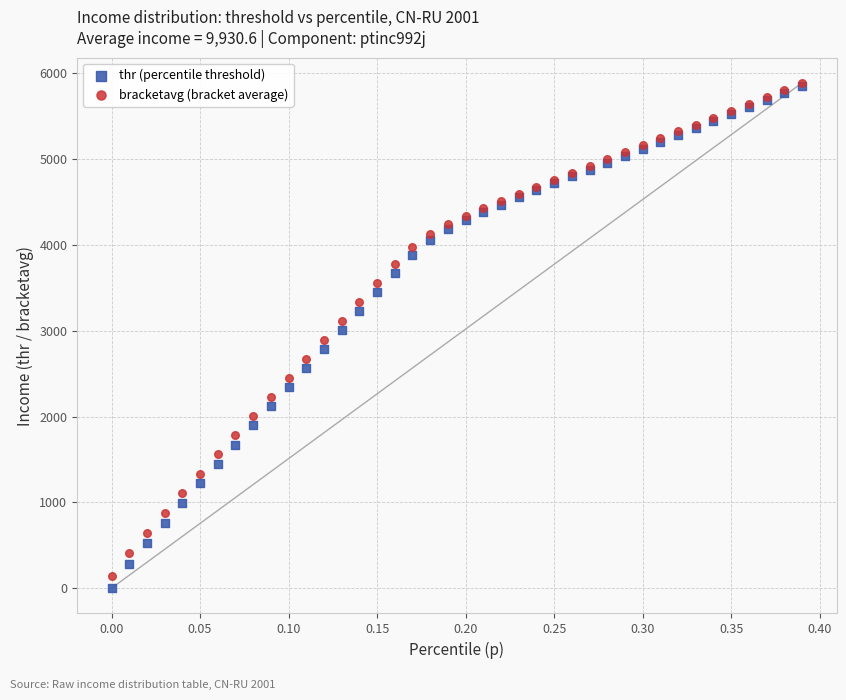

Which series has the largest Y range (max minus min)?

thr (percentile threshold)